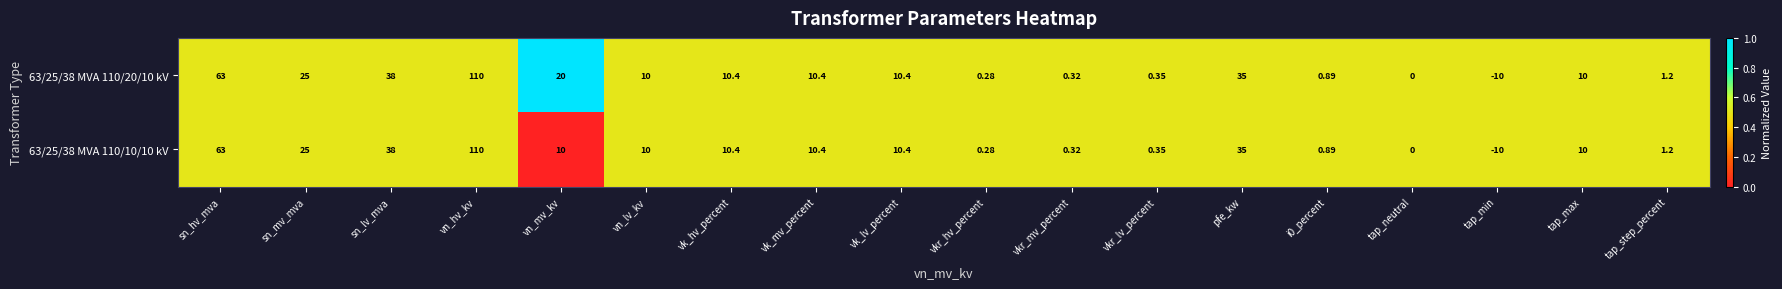

At which category is the sum across all series the highest?

vn_hv_kv